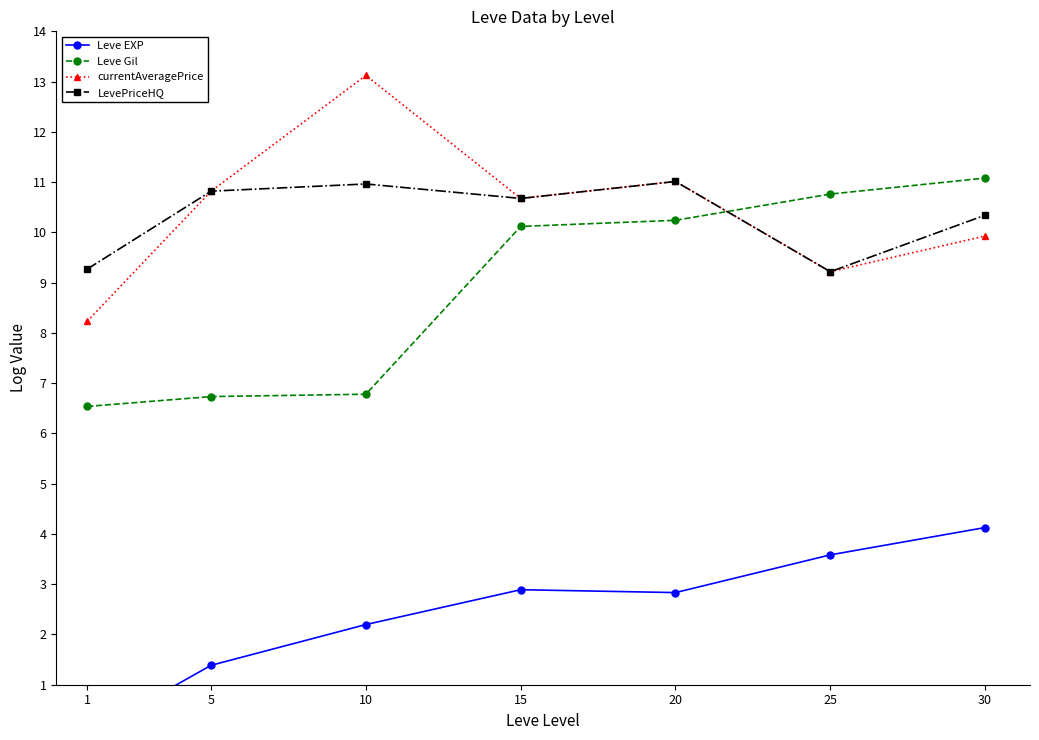

Reading left to right, list all the values displayed in this chart.

Leve EXP: 0.0	1.4	2.2	2.9	2.8	3.6	4.1
Leve Gil: 6.5	6.7	6.8	10.1	10.2	10.8	11.1
currentAveragePrice: 8.2	10.8	13.1	10.7	11.0	9.2	9.9
LevePriceHQ: 9.3	10.8	11.0	10.7	11.0	9.2	10.3